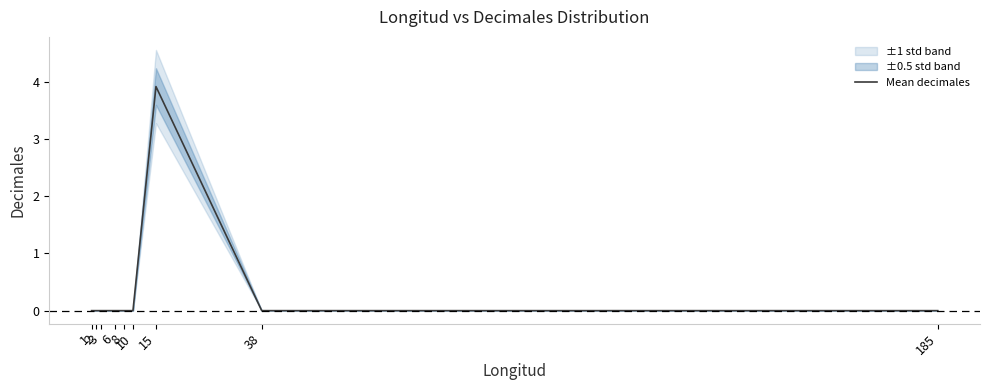

The chart shows a value of 0.0 at 185. True or false?

True